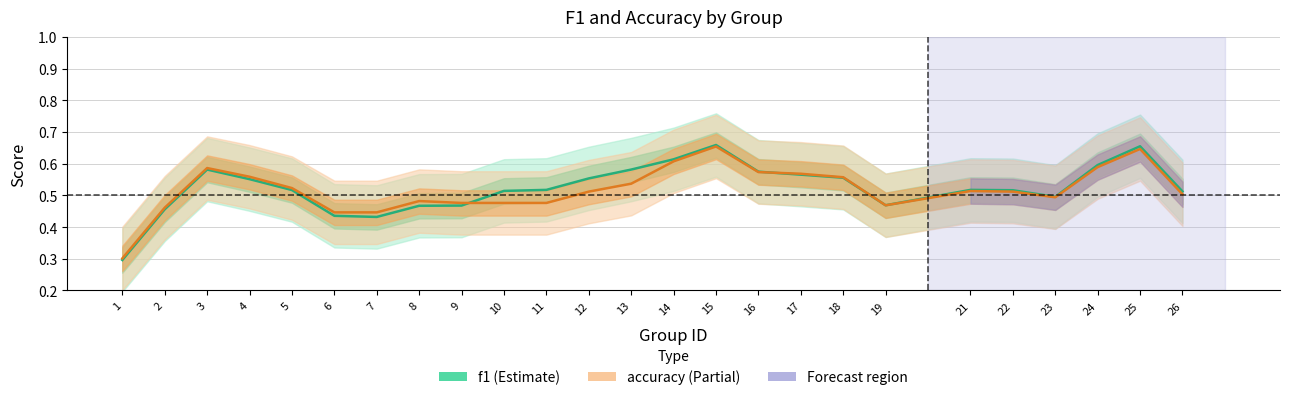

Which series has the largest total across all categories?

f1